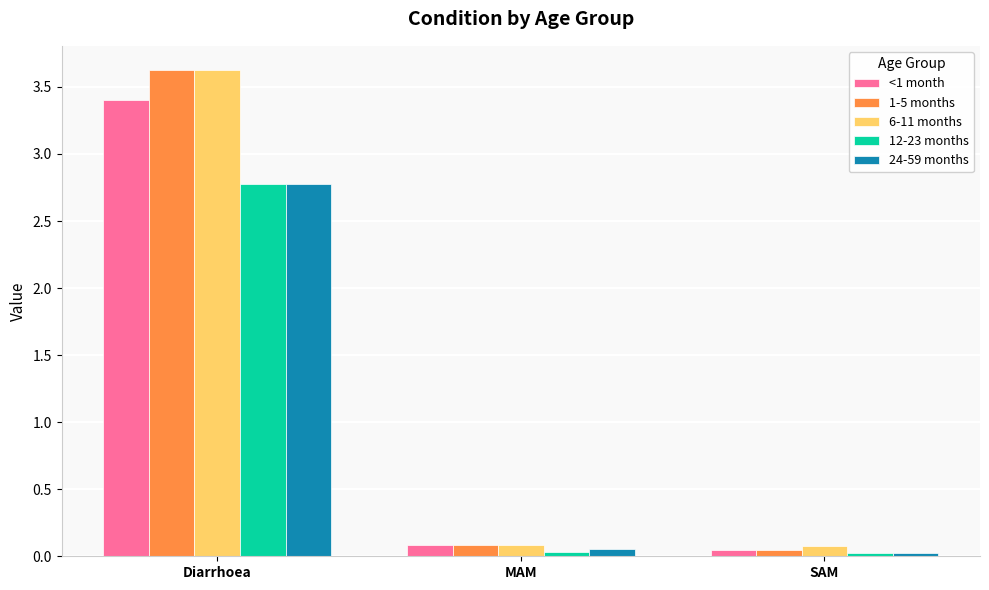

True or false: <1 month has a value of 3.4 at Diarrhoea.

True